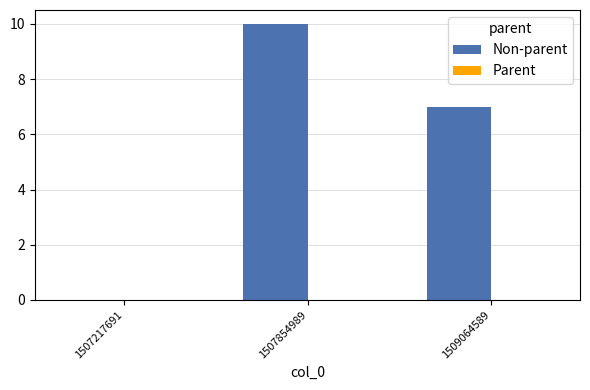

Which category has the highest value across all series?

1507854989